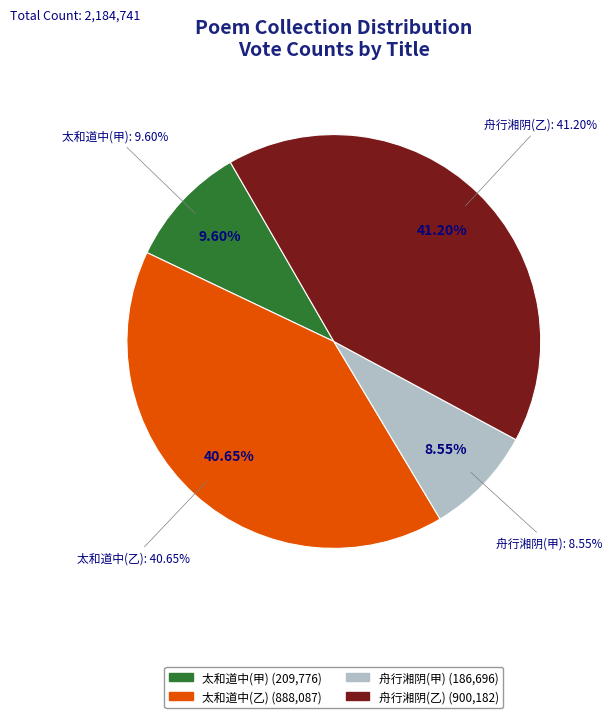

Combined, what portion of the pie is 舟行湘阴道中雪作 (900182) and 太和道中雪作因与诸友下马索酒快饮率尔成诗 (888087)?

81.9%